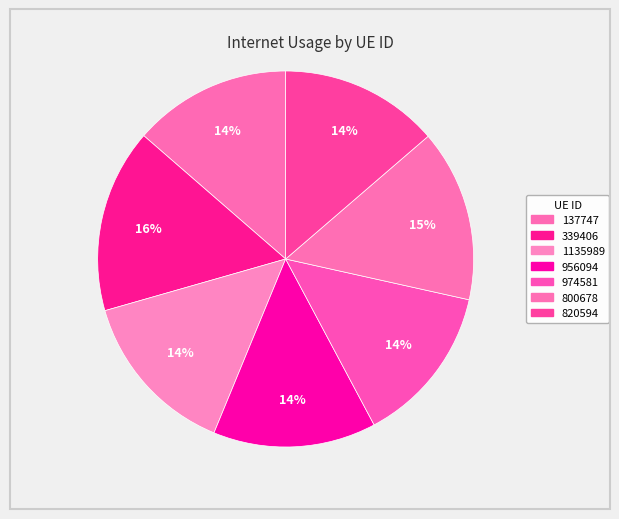

Is it true that 339406 is 10% of the pie?

False